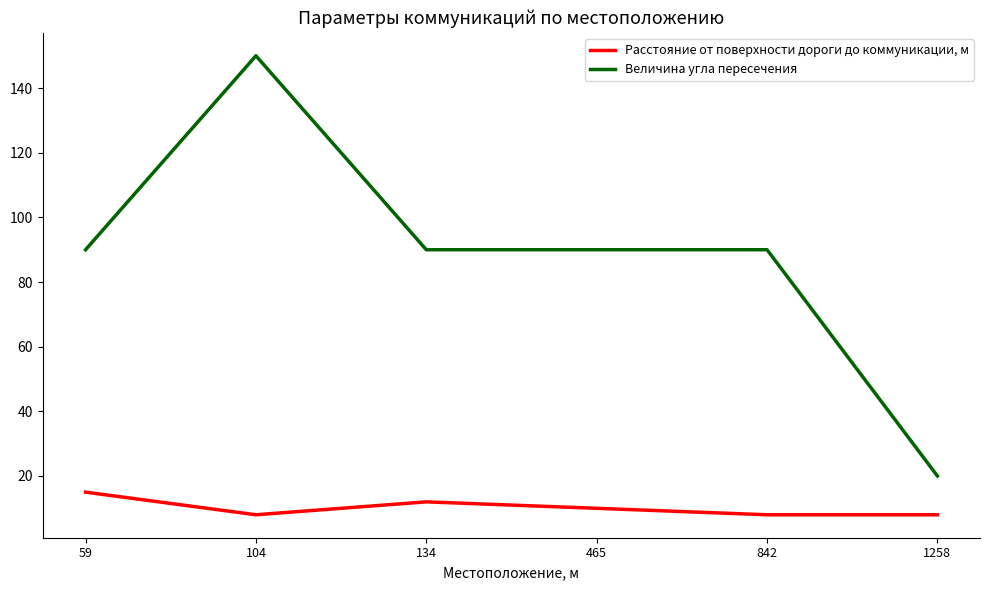

What is the difference between the highest and lowest values at 465?

80